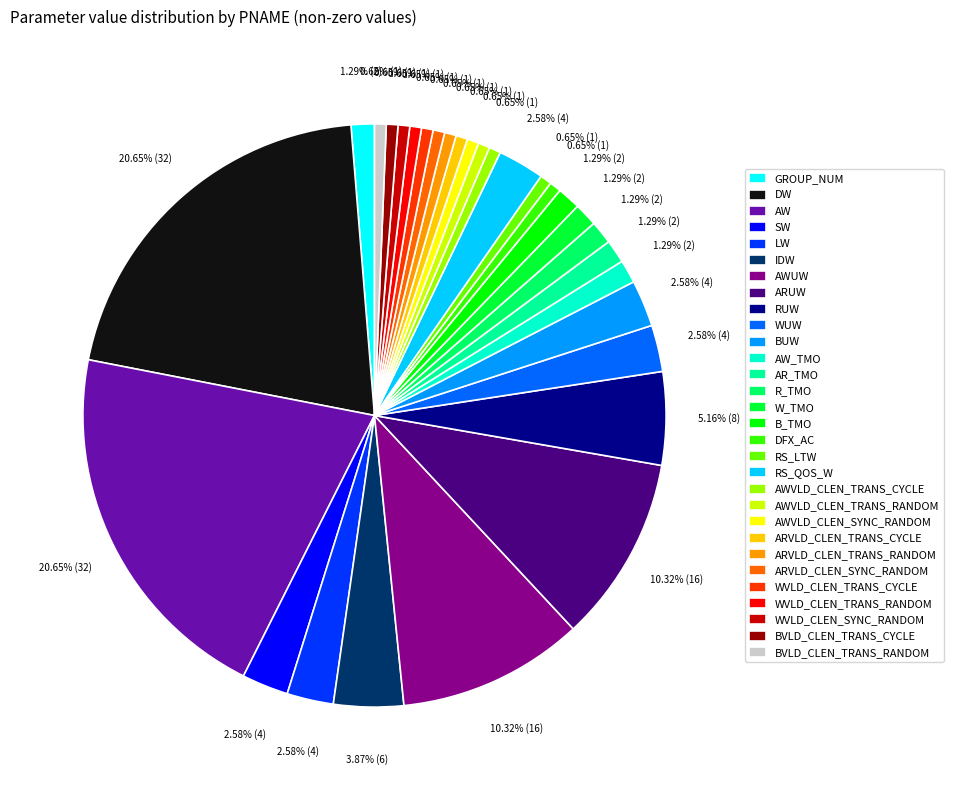

To the nearest percent, what is the combined percentage of LW and R_TMO?

4%